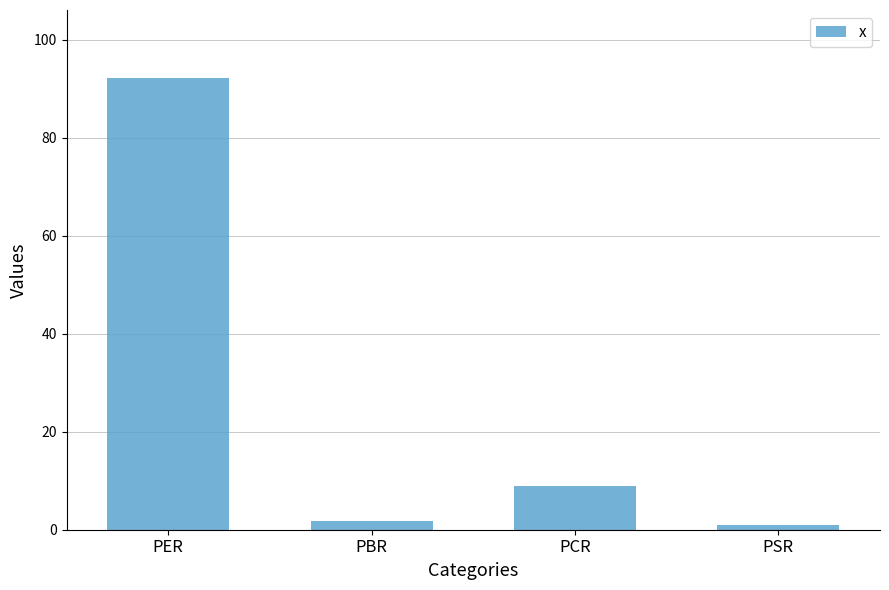

List the labels in order of value, smallest first.

PSR, PBR, PCR, PER